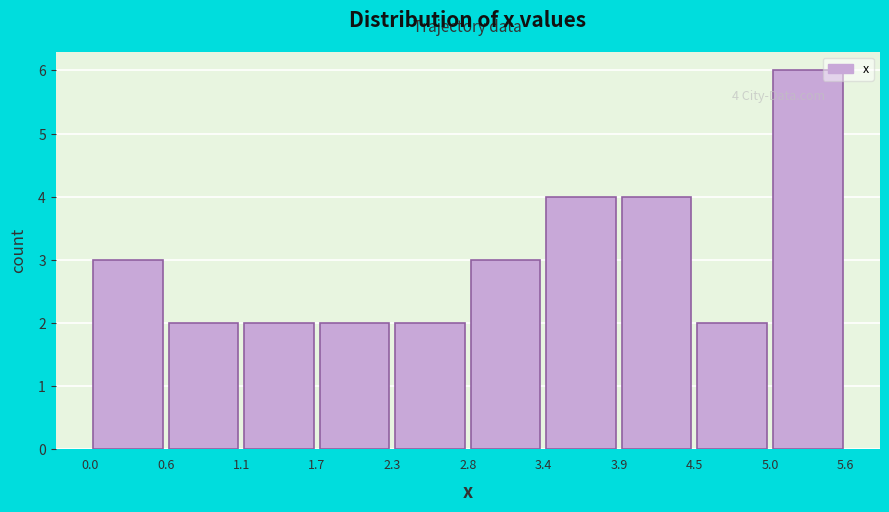

Which range on the x-axis has the tallest bar?

5.0 to 5.6